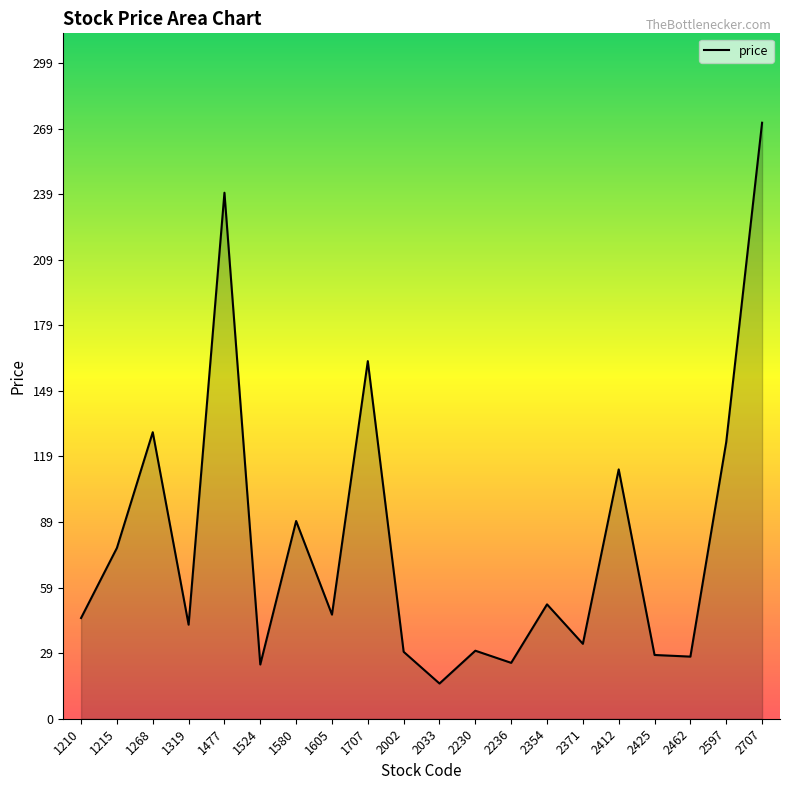

Does the chart display data point markers on the line(s)?

No